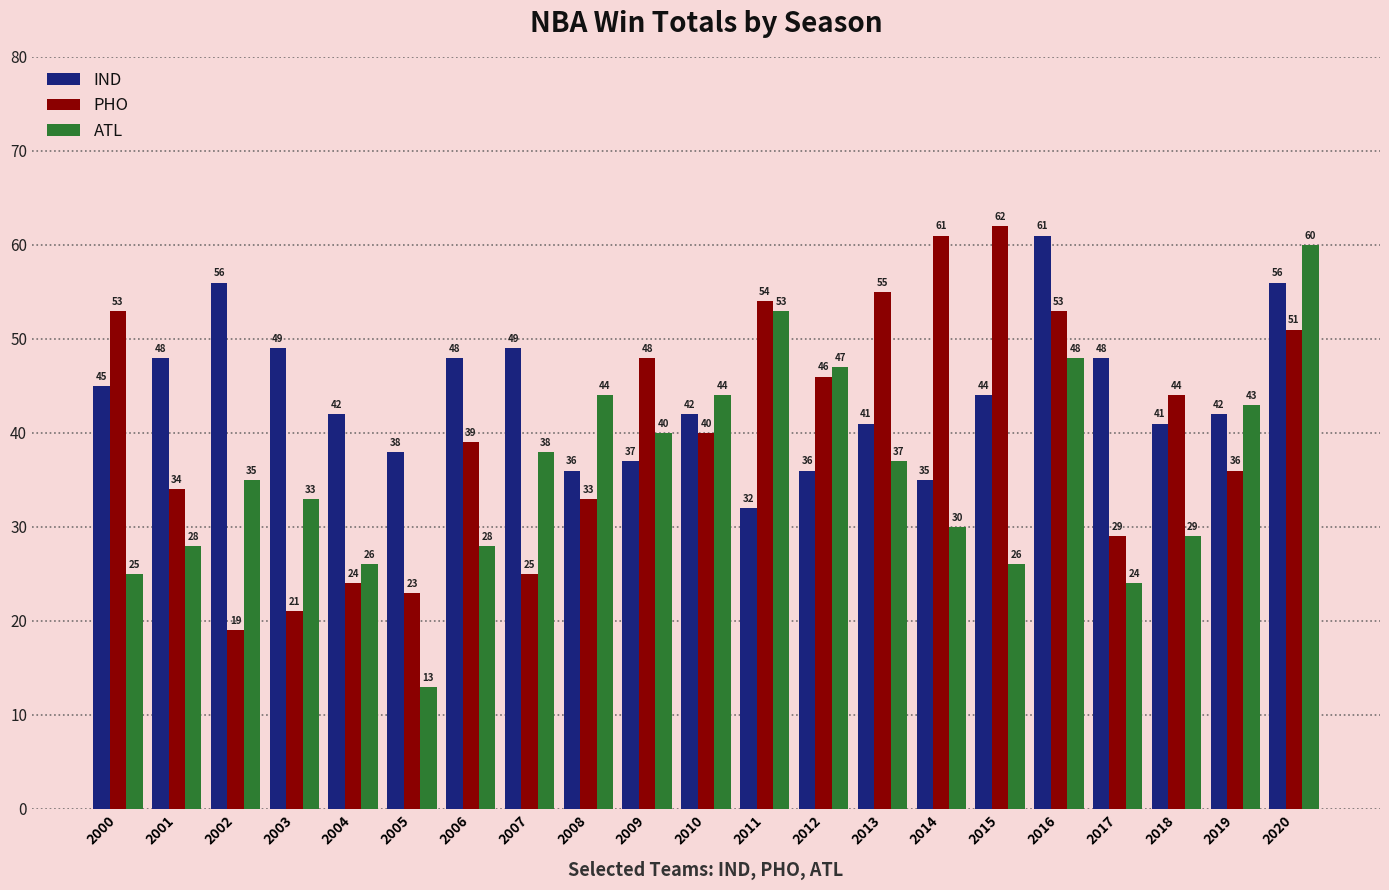

What are all the series names shown in the legend?

IND, PHO, ATL